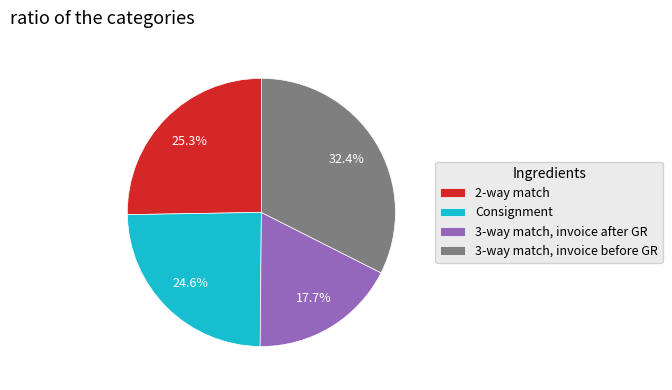

Which slice is the smallest?

3-way match, invoice after GR